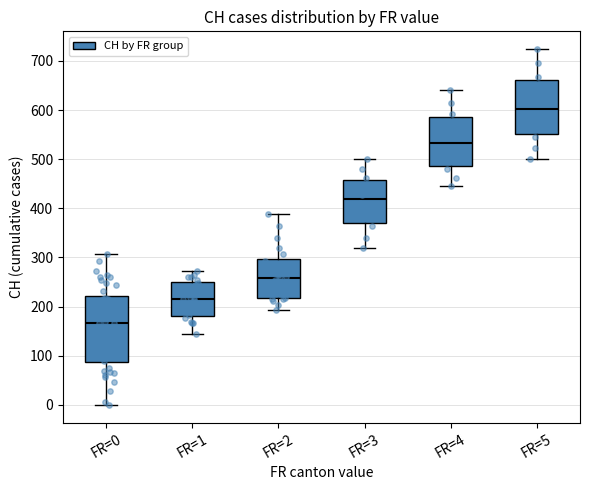

Where does the upper whisker of the box for FR=1 end on the y-axis? The values are not printed on the chart, so give them approximately, as read against the axis.

270